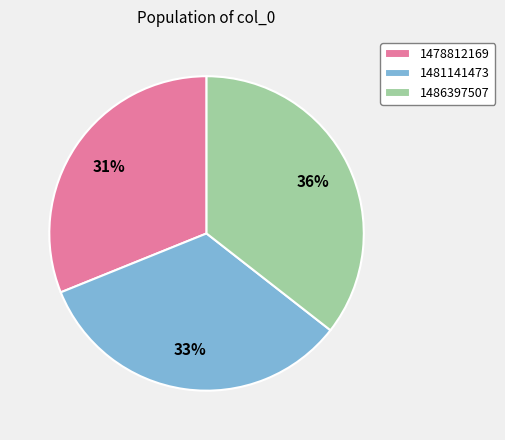

What is the largest slice in the pie chart?

1486397507